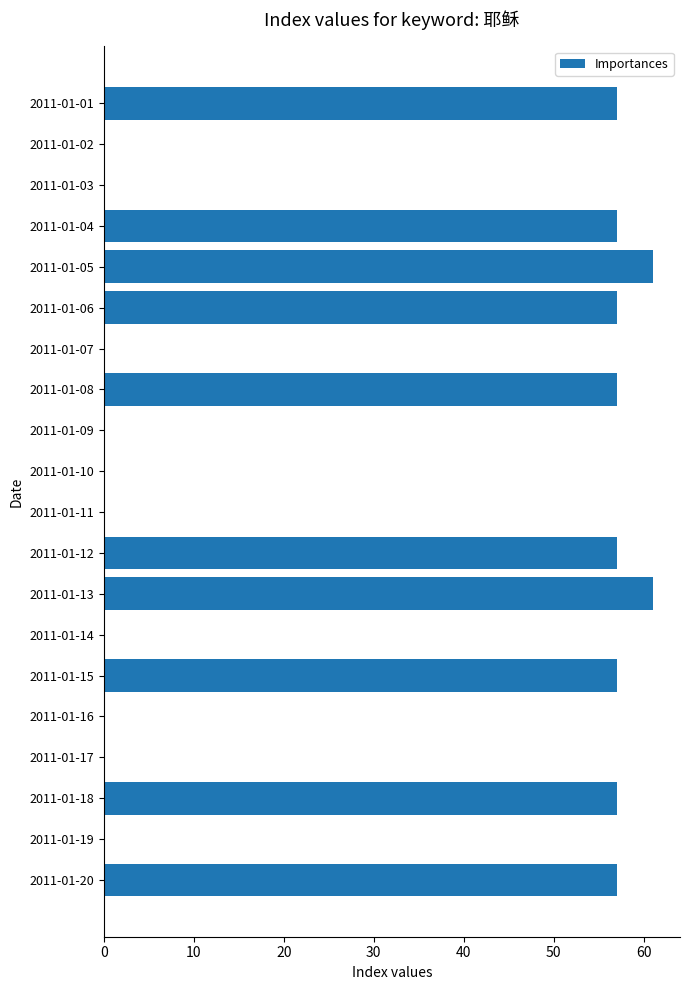

Are the bars grouped side by side (vs. stacked)?

No